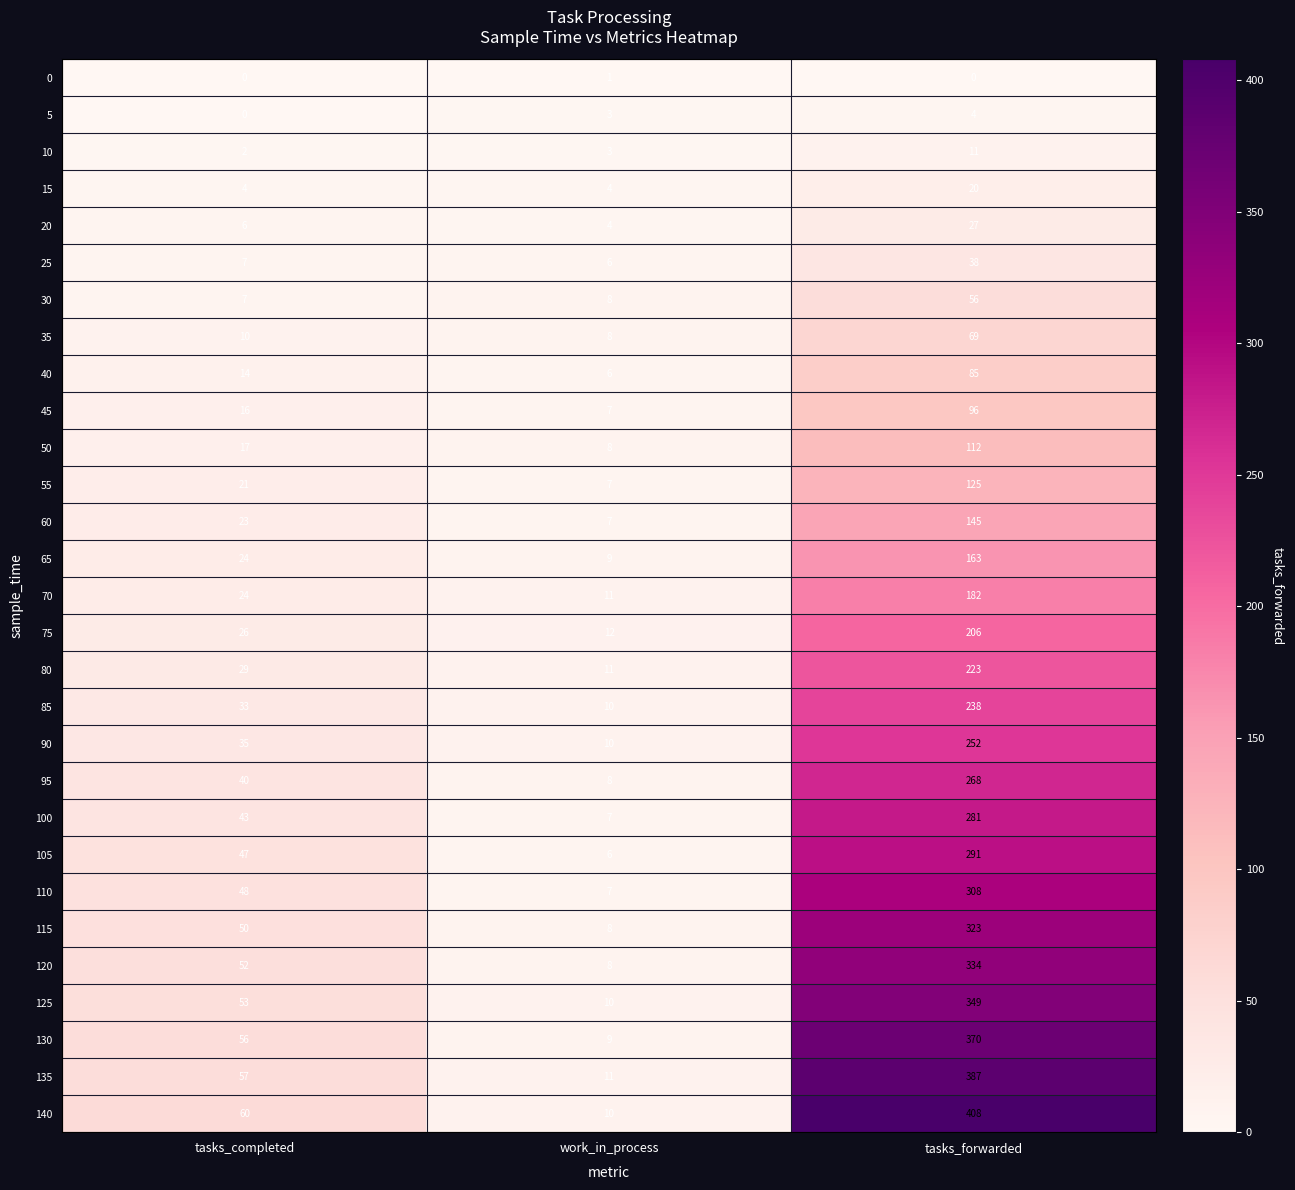

The 100 series shows 150 at tasks_forwarded. True or false?

False